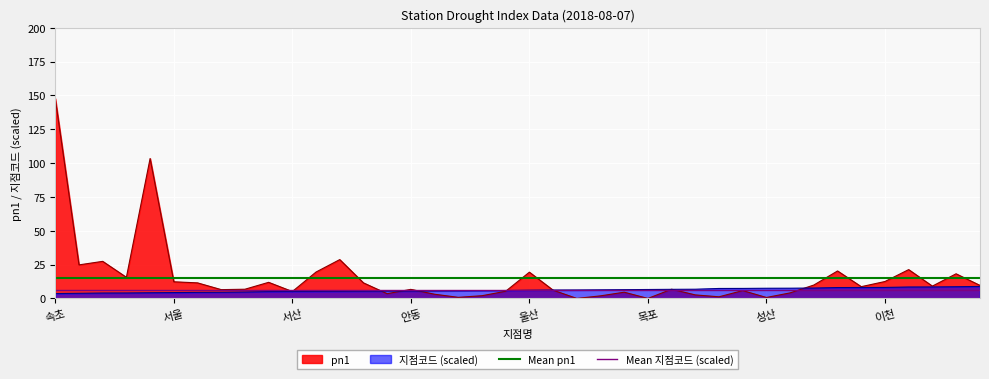

List the series in order of their overall mean, highest first.

Mean pn1, Mean 지점코드 (scaled)